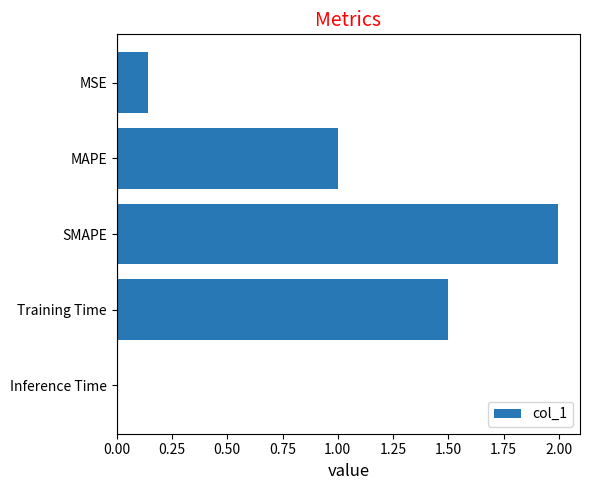

At which label is the value closest to 1?

MAPE